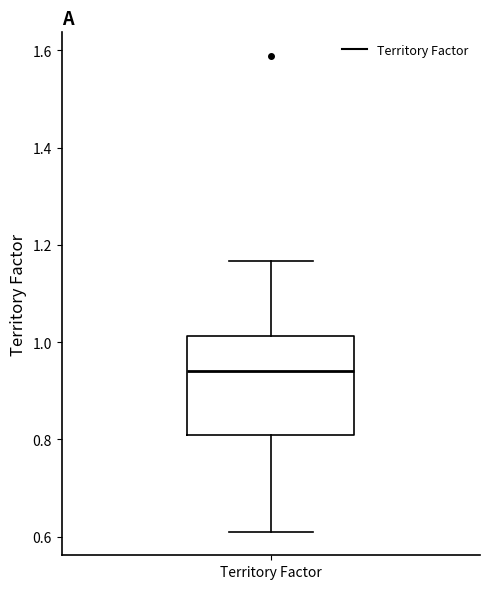

Read this box plot against the y-axis: the position of the median line, the range covered by the box, and the ends of both whiskers. The values are not printed on the chart, so give them approximately, as read against the axis.

median 0.94, box 0.80 to 1.02, whiskers 0.62 to 1.16